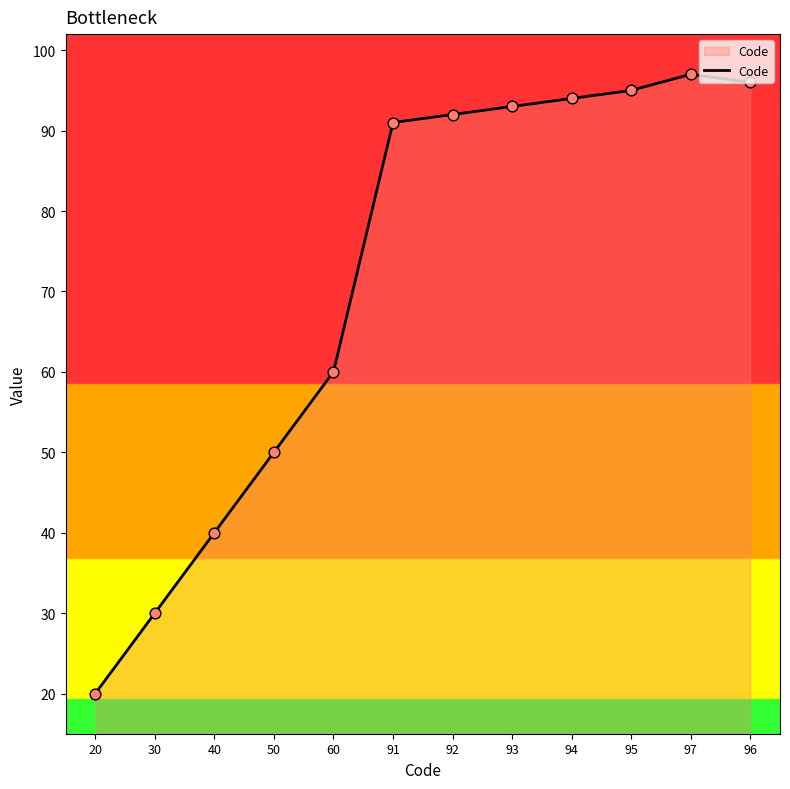

Approximately how many times larger is the value at 91 compared to 40?

2.3